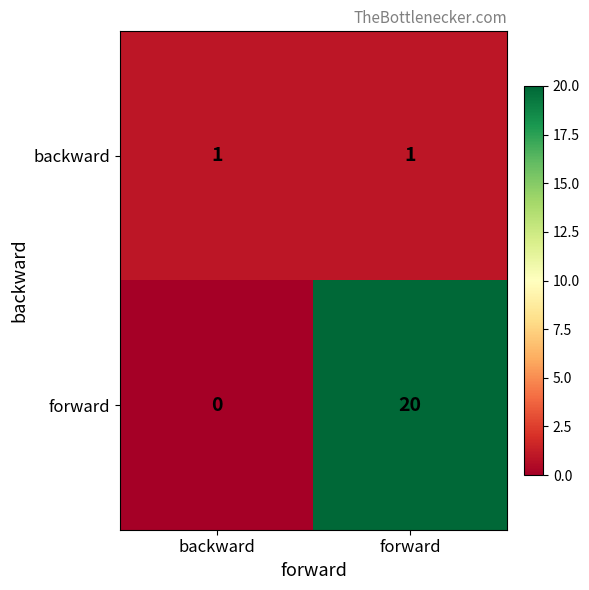

How many distinct data groups are displayed?

2